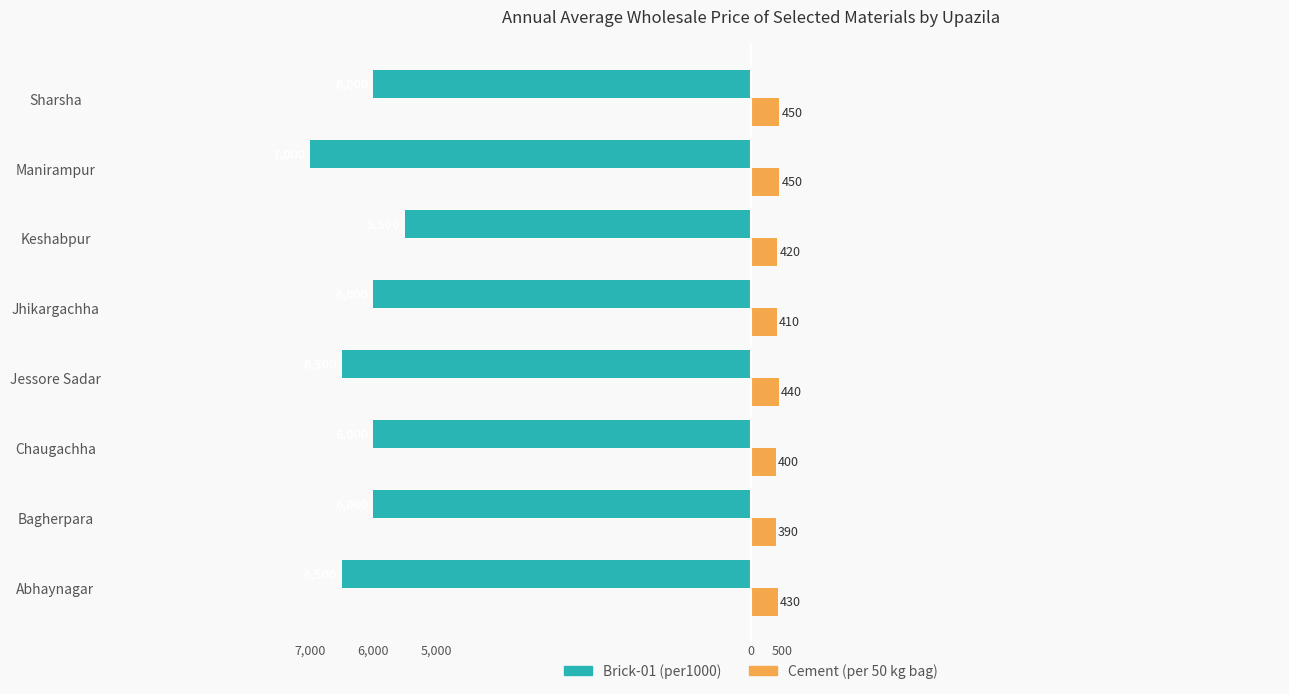

What are all the series names shown in the legend?

Brick-01 (per1000), Cement (per 50 kg bag)